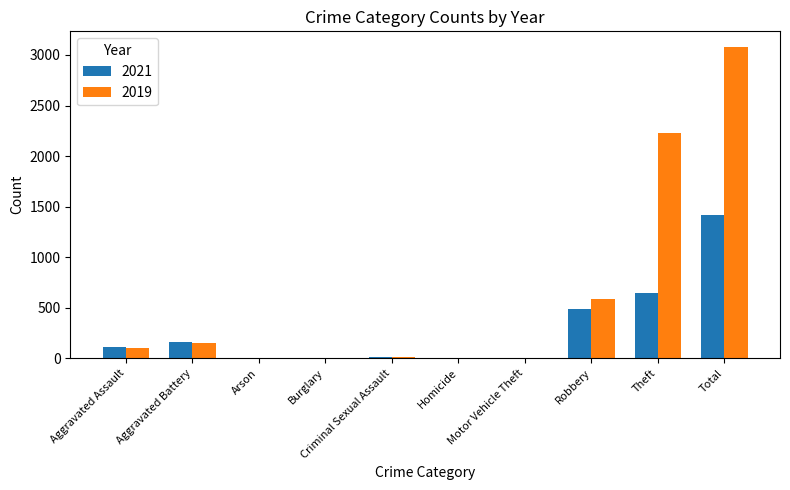

Is the value of 2019 at Aggravated Battery greater than the value of 2021 at Motor Vehicle Theft?

Yes